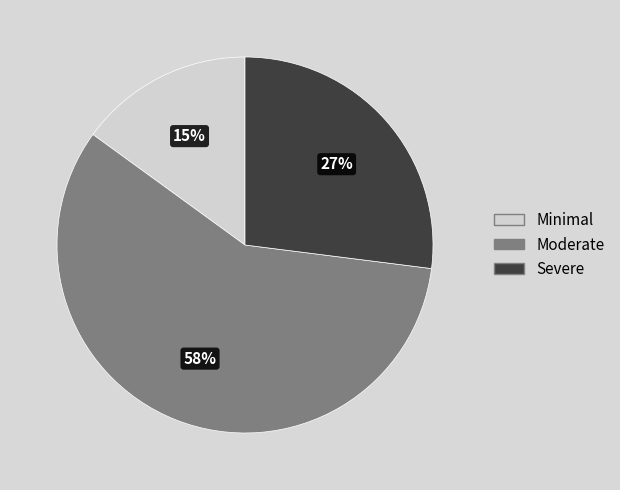

Do Minimal and Moderate together represent more than half of the pie?

Yes